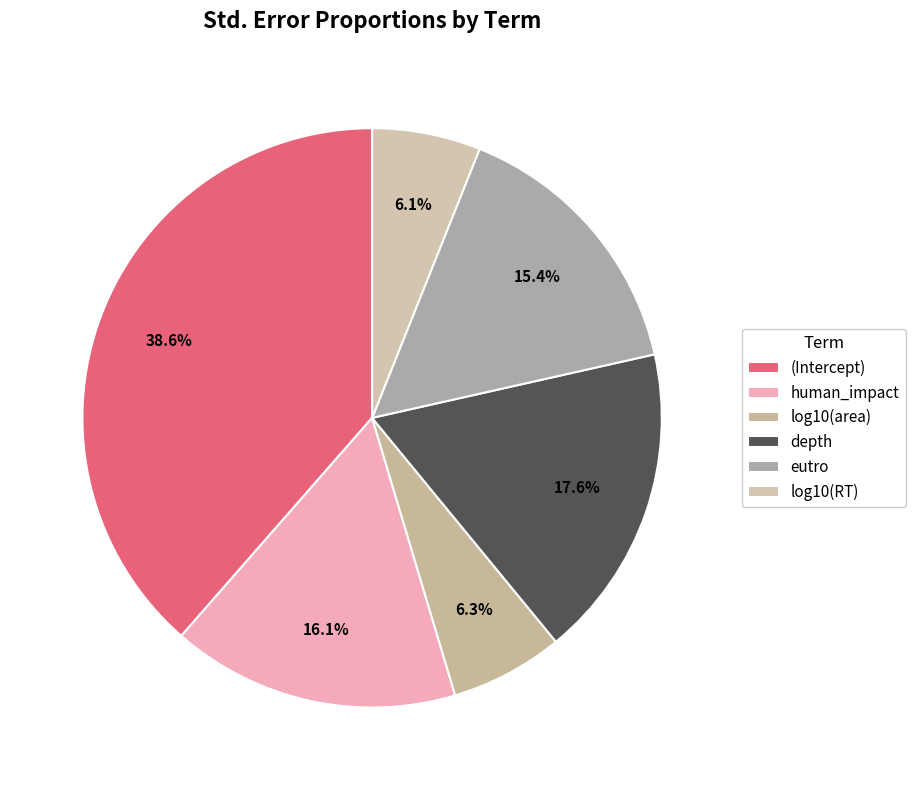

Which slice is the largest?

(Intercept)